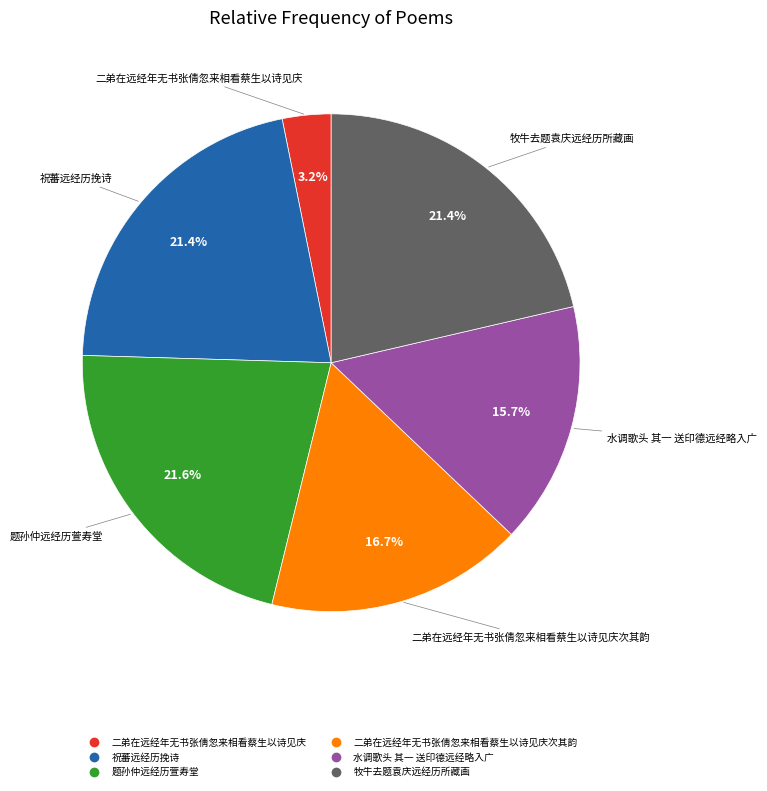

Does any single category account for the majority?

No